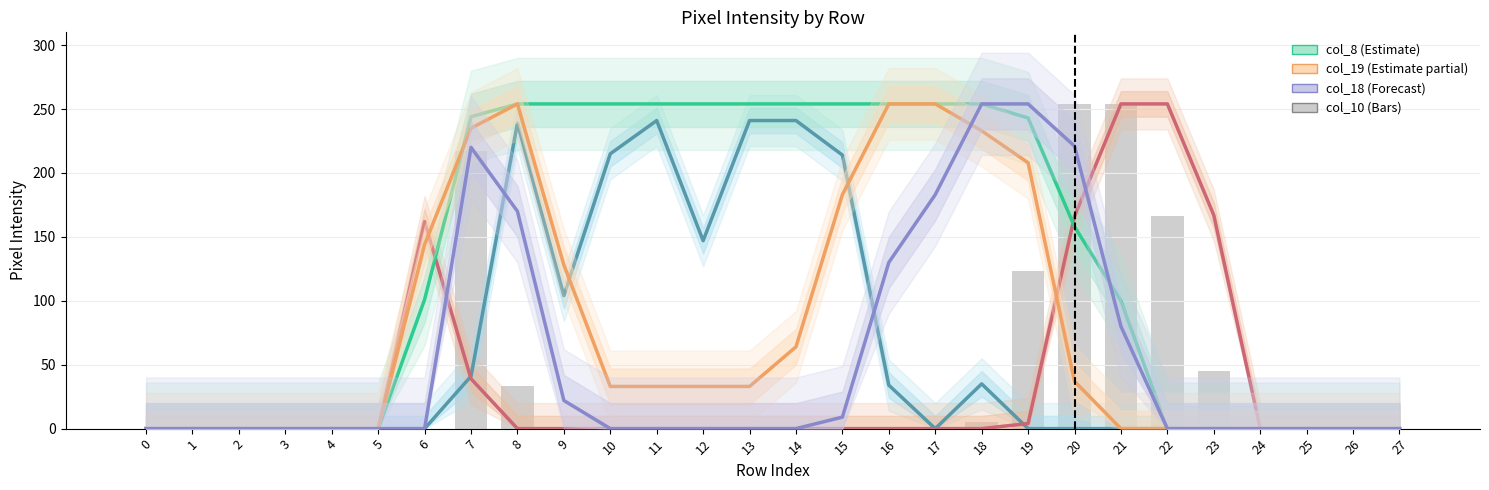

Is it true that col_18 equals 115 at 11?

False